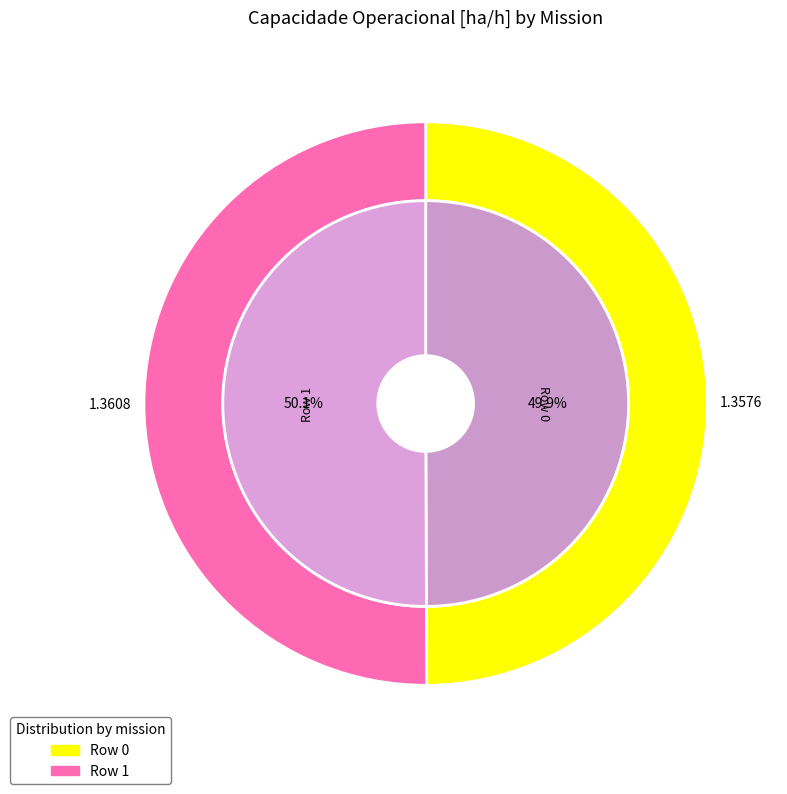

To the nearest percent, what is the average slice percentage?

50%